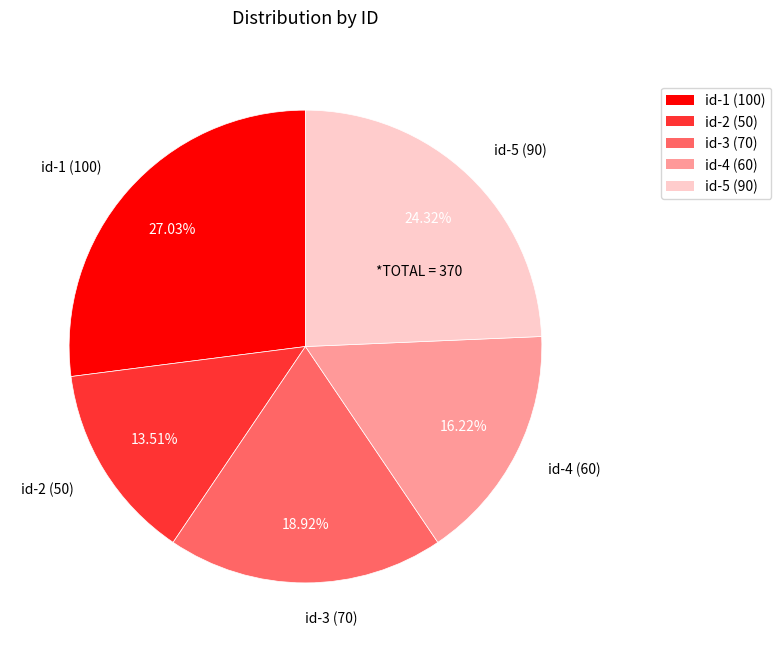

Is id-5 the majority of the pie?

No